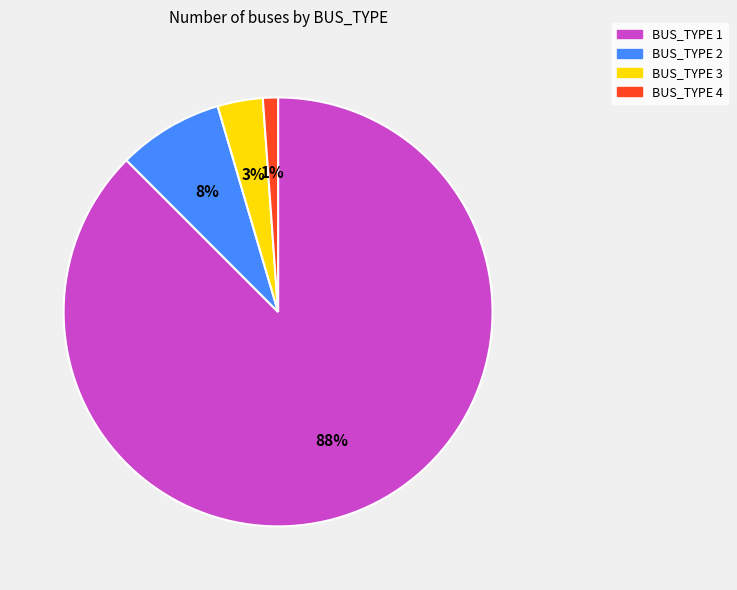

Is there any slice that represents more than half of the pie?

Yes